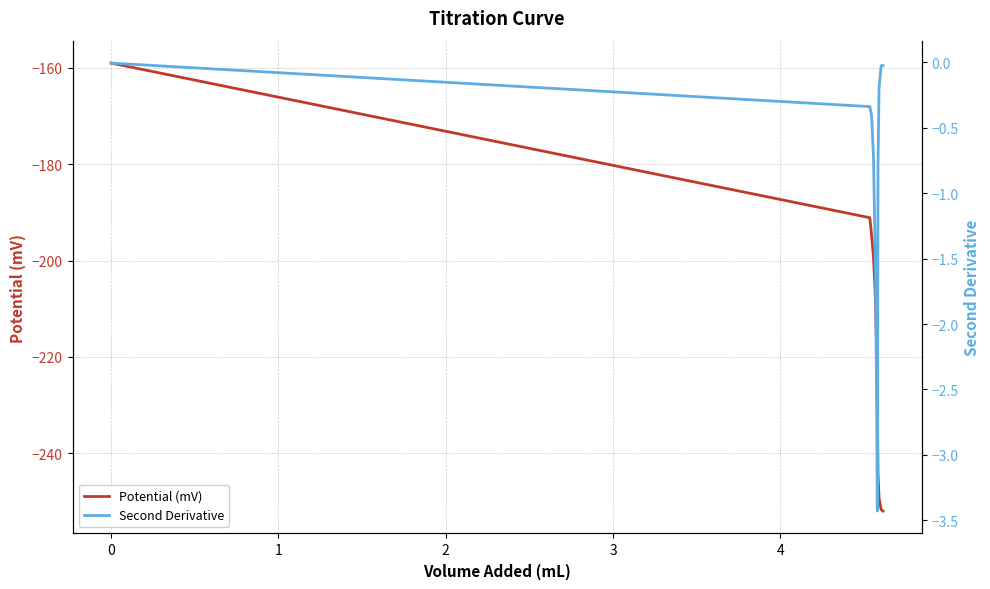

What is the lowest value of the Potential (mV) series?

-252.0